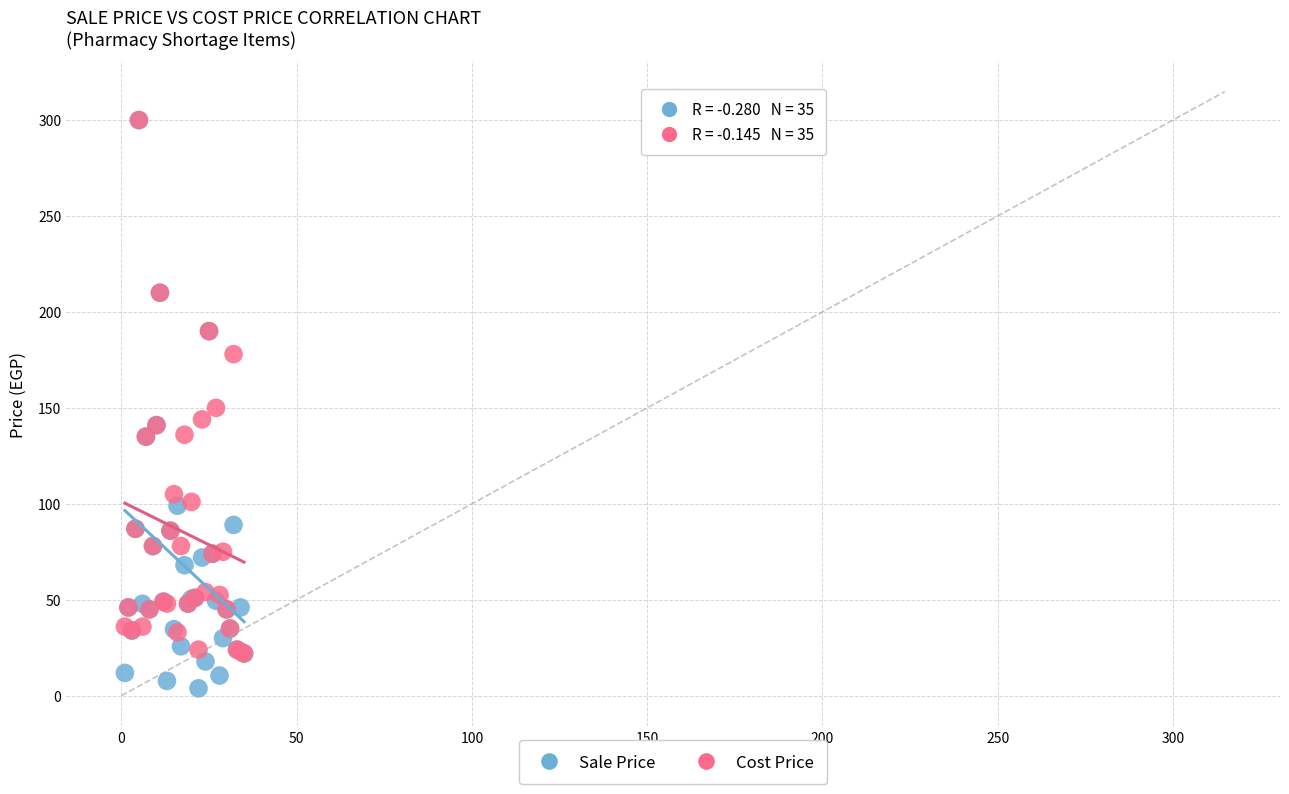

What are all the series names shown in the legend?

Sale Price, Cost Price